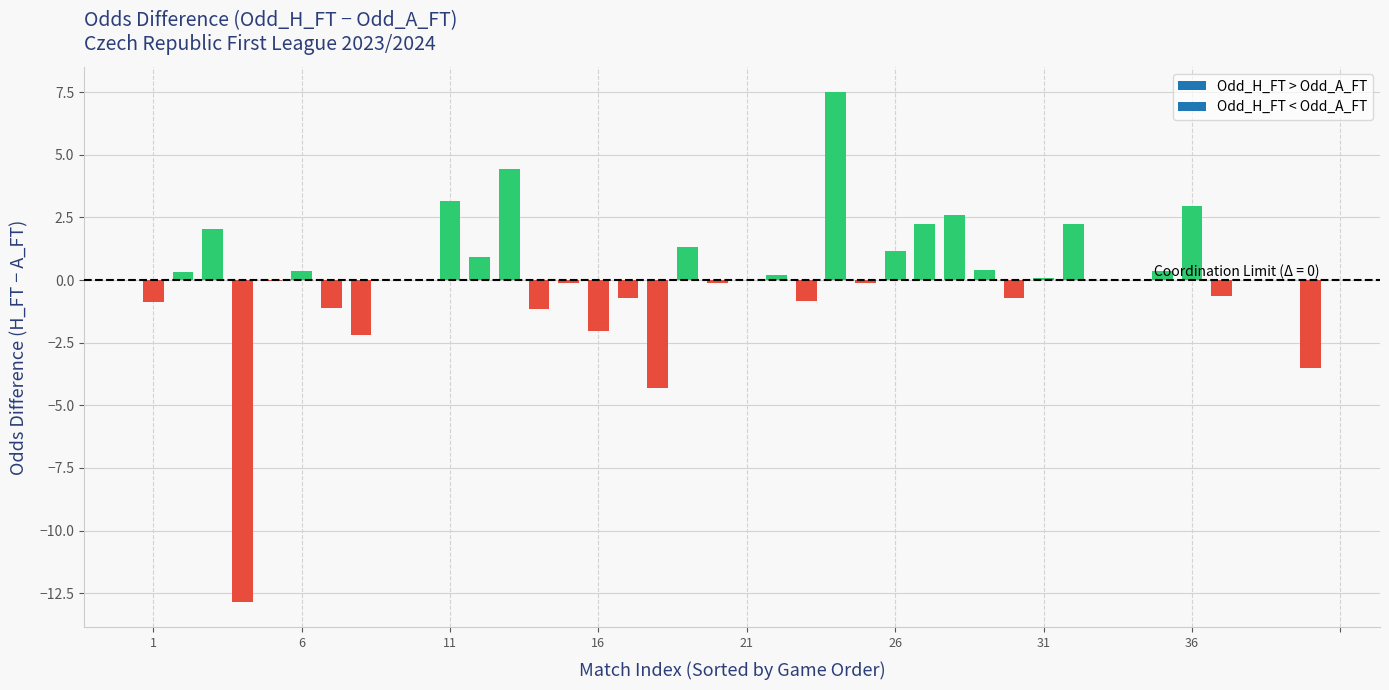

What is the greatest value displayed?

7.5